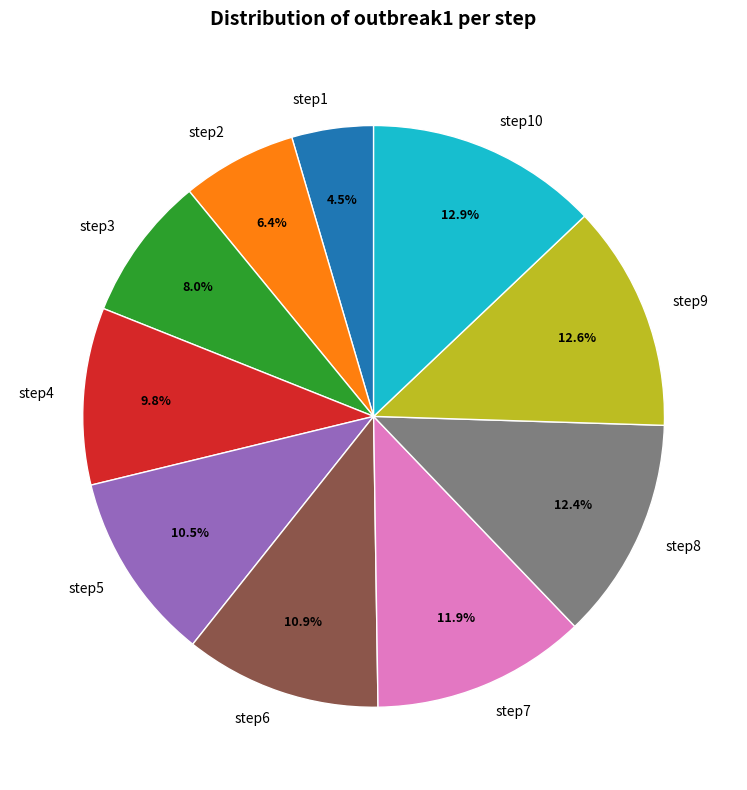

What percentage is the step9 slice, to the nearest percent?

13%